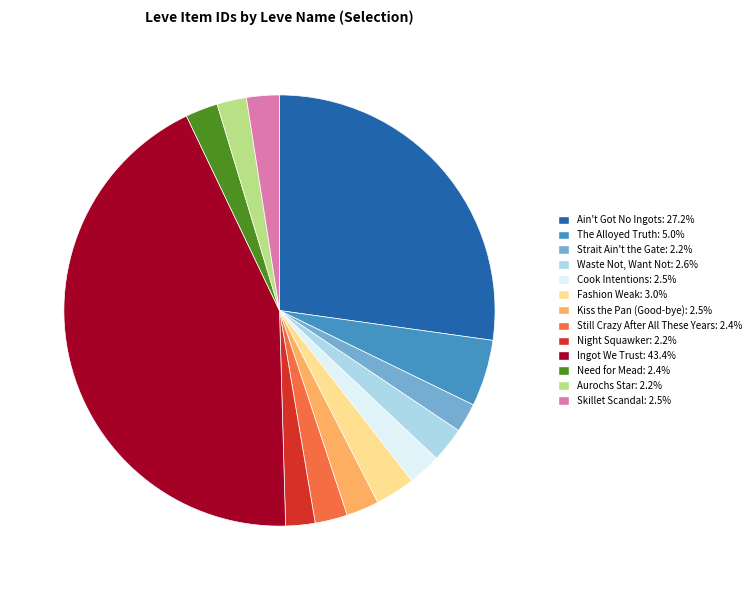

Is there any slice that represents more than half of the pie?

No